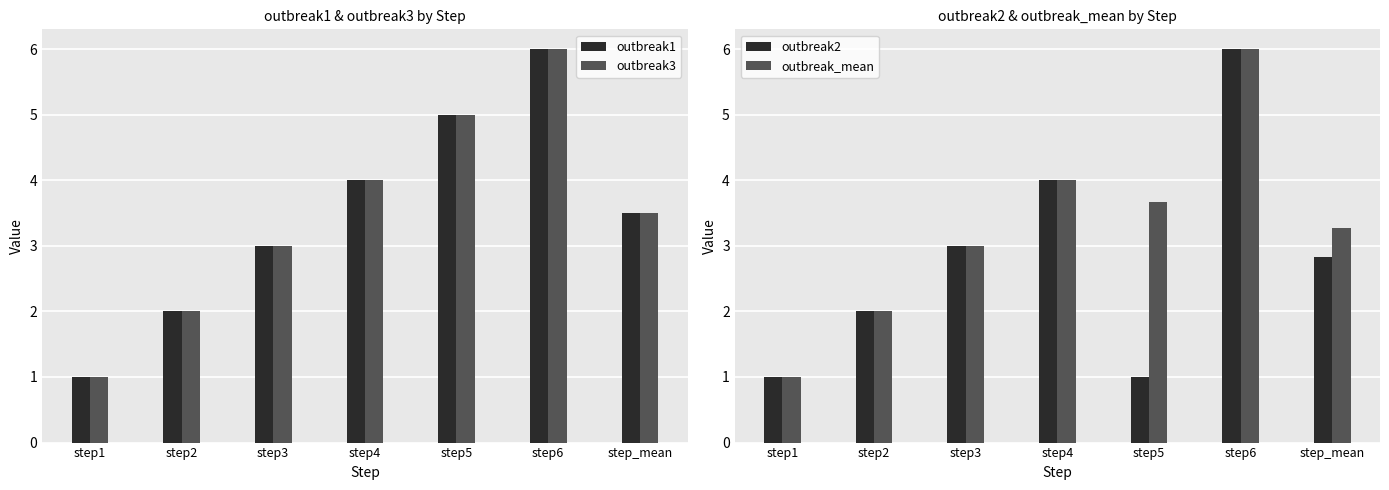

The value of outbreak3 at step6 is 6.0. True or false?

True